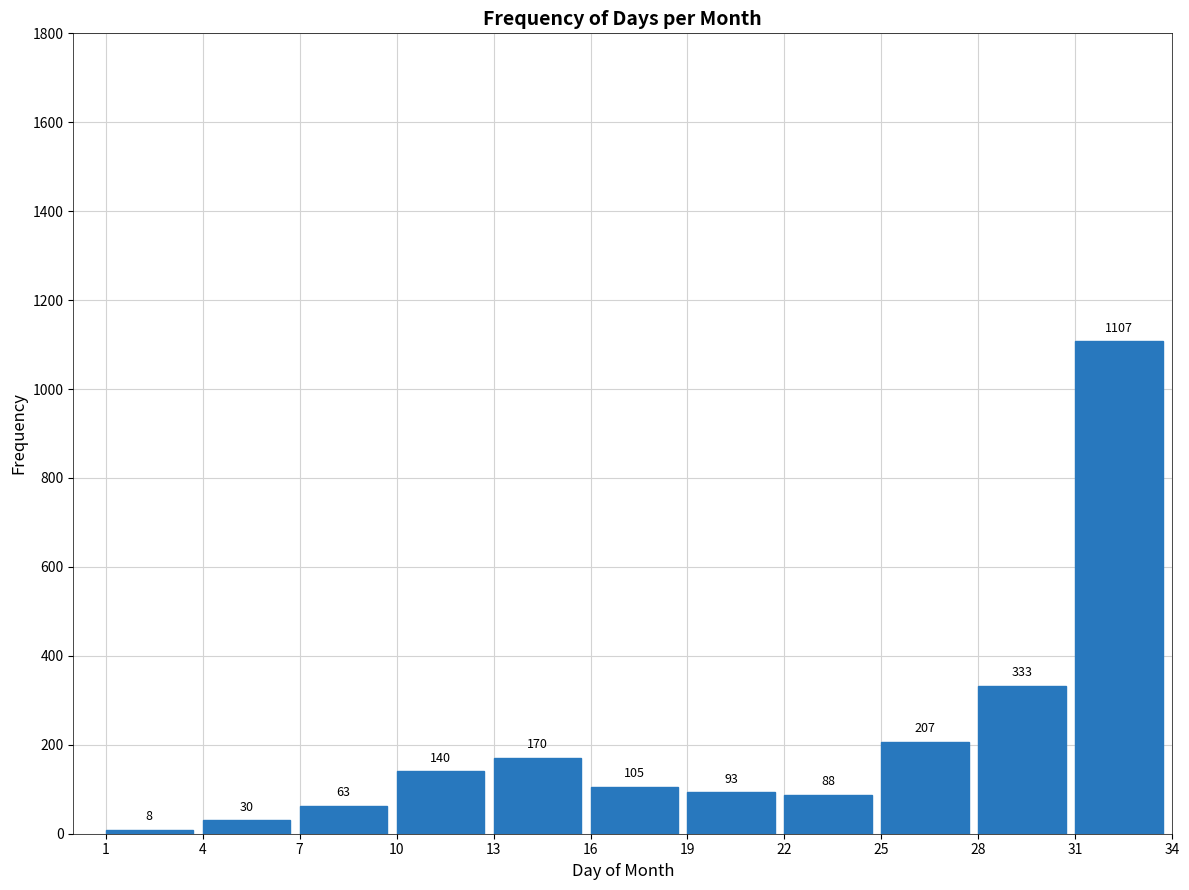

Reading left to right, transcribe all the data shown in this chart.

8	30	63	140	170	105	93	88	207	333	1107